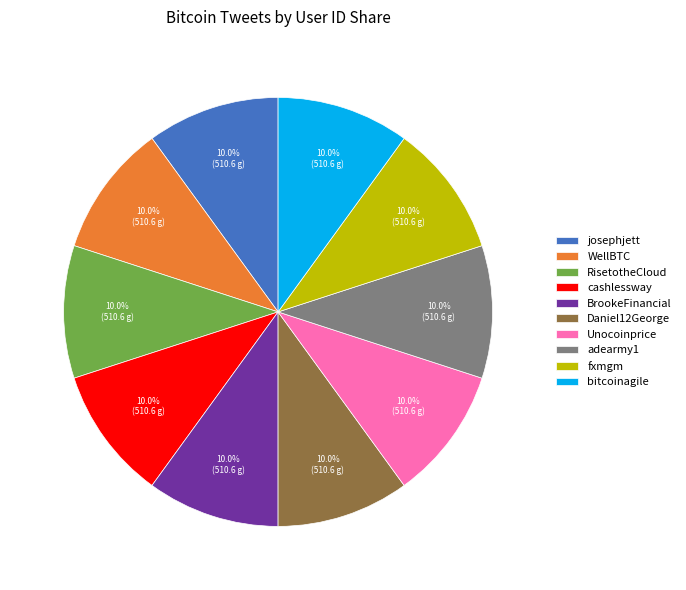

Approximately how many times larger is the value at RisetotheCloud compared to Unocoinprice?

1.0